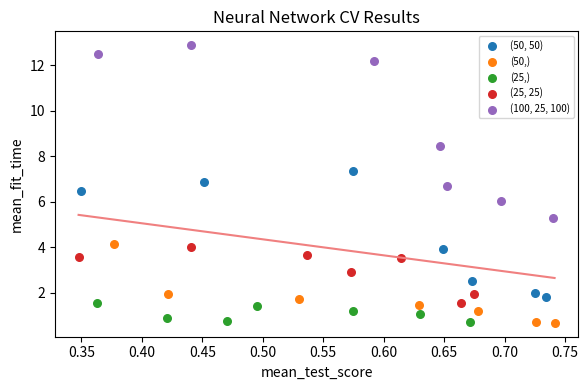

Which series reaches the maximum Y coordinate?

(100, 25, 100)